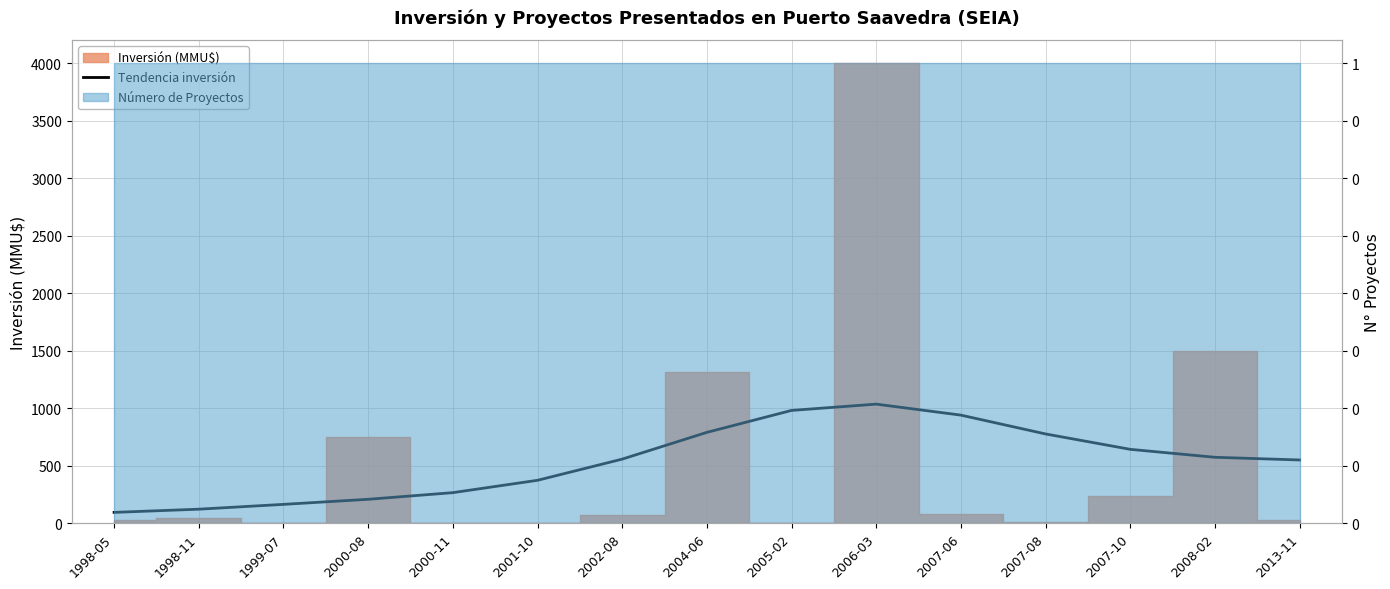

The chart shows a value of 548.6 at 2013-11. True or false?

True